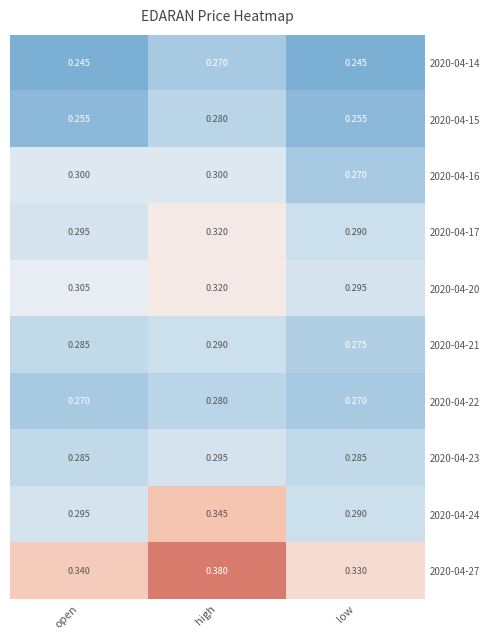

At which label does 2020-04-27 reach its peak?

high